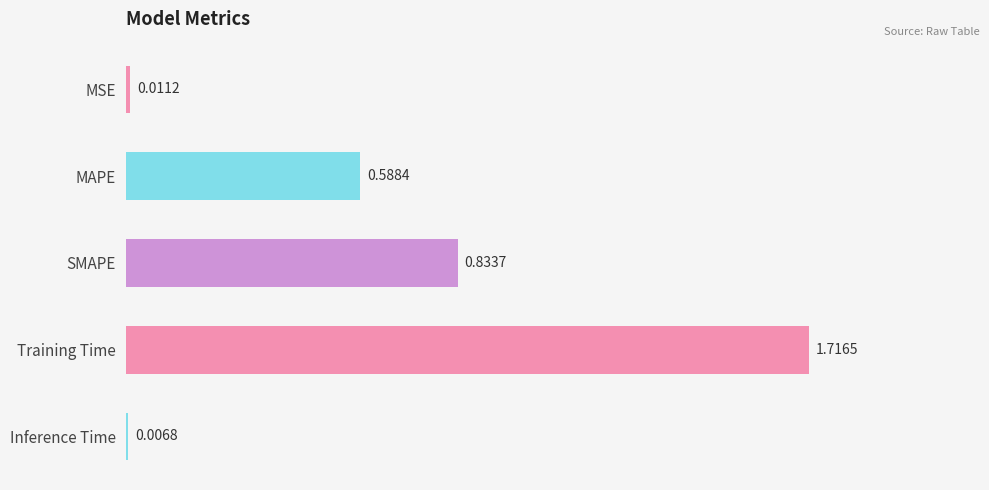

How many bars are there in total?

5